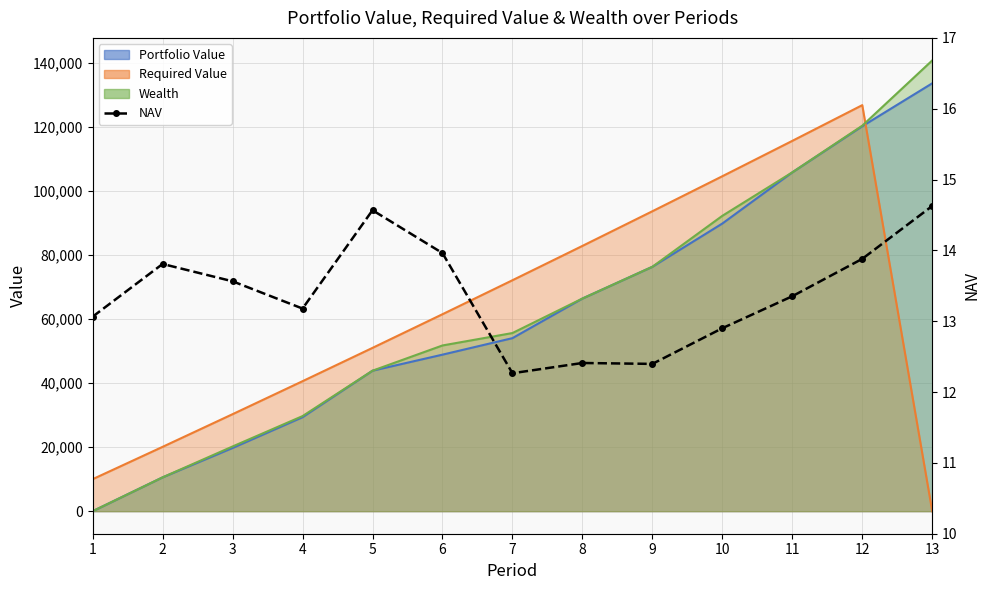

At which category does the chart reach its minimum across all series?

7